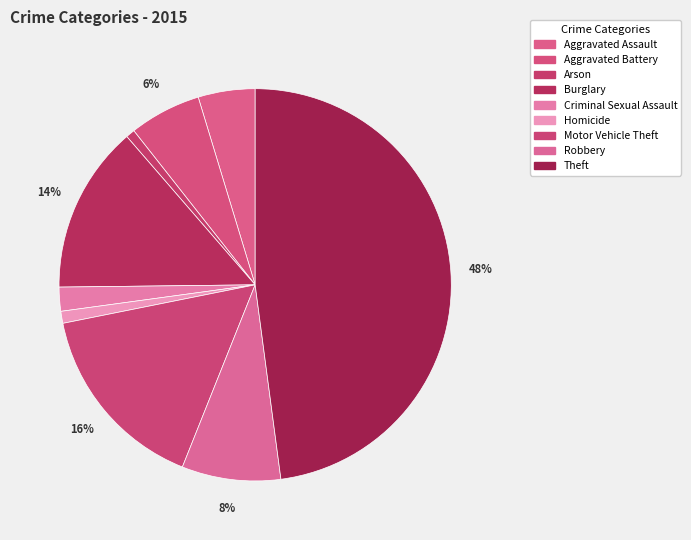

Is it true that Arson is 1% of the pie?

True